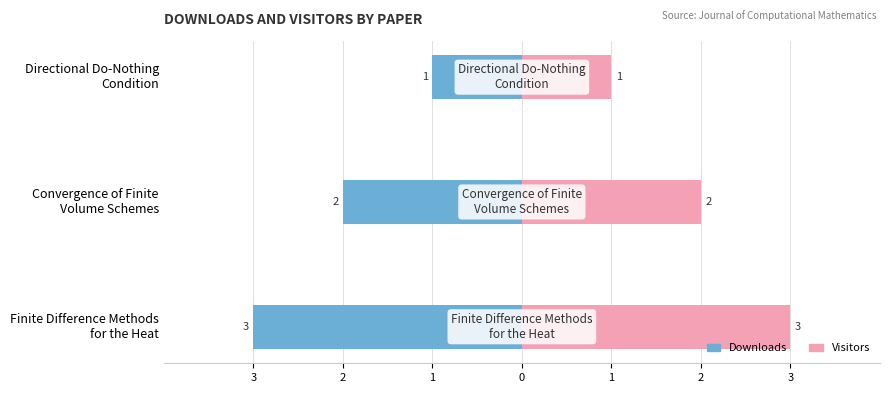

What is the difference between the maximum and second lowest values in the visitors series?

1